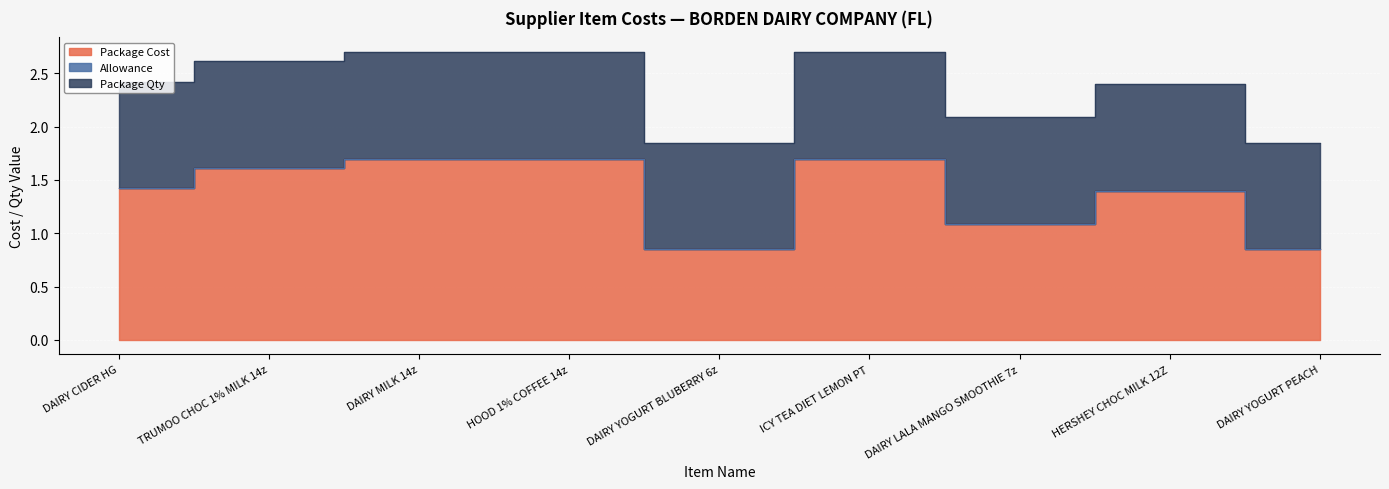

What is the greatest value displayed?

1.7